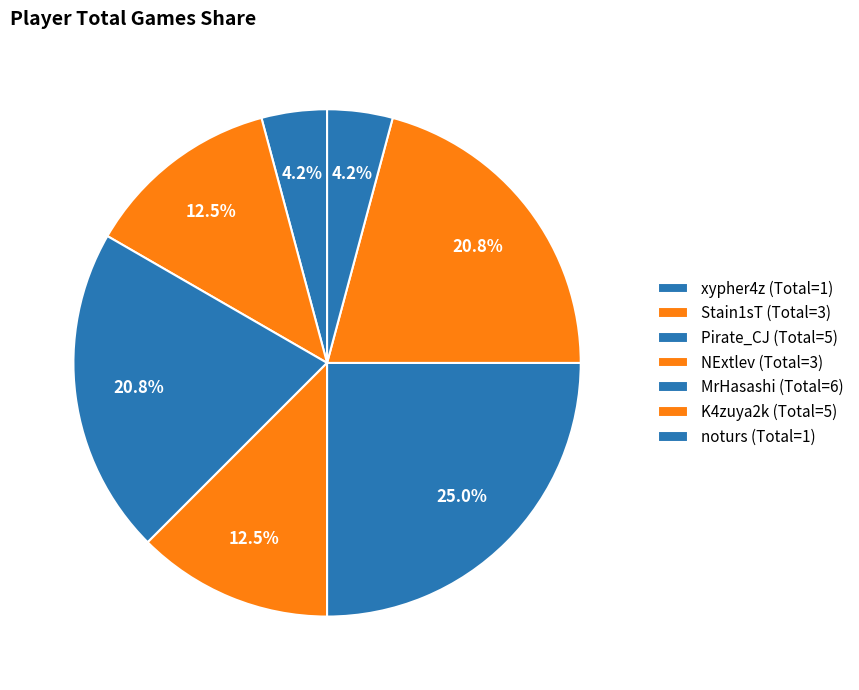

Count the number of slices in the pie.

7